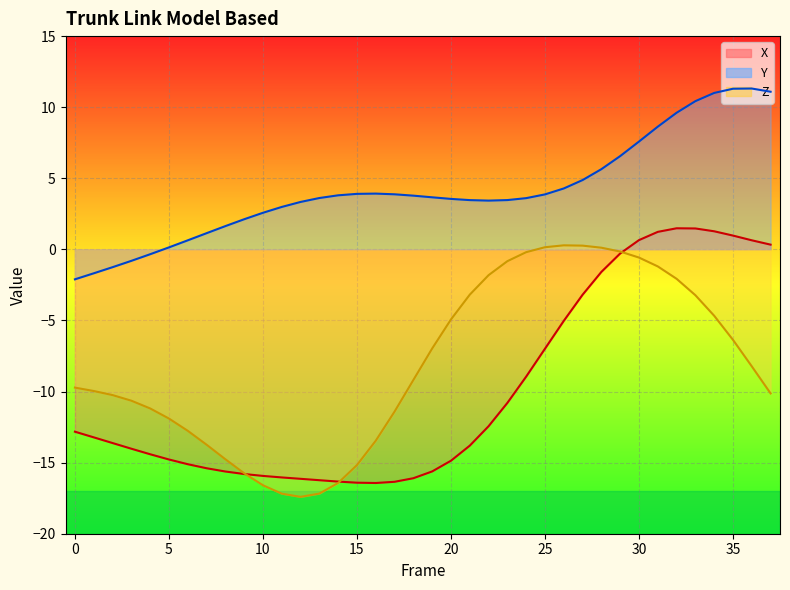

What are all the series names shown in the legend?

X, Y, Z